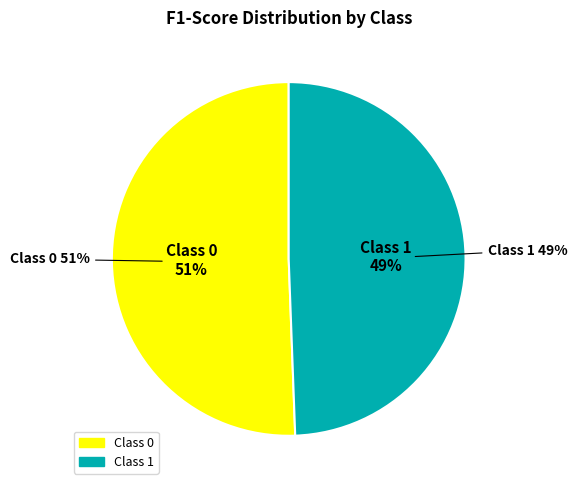

Does 1 account for over 50% of the chart?

No